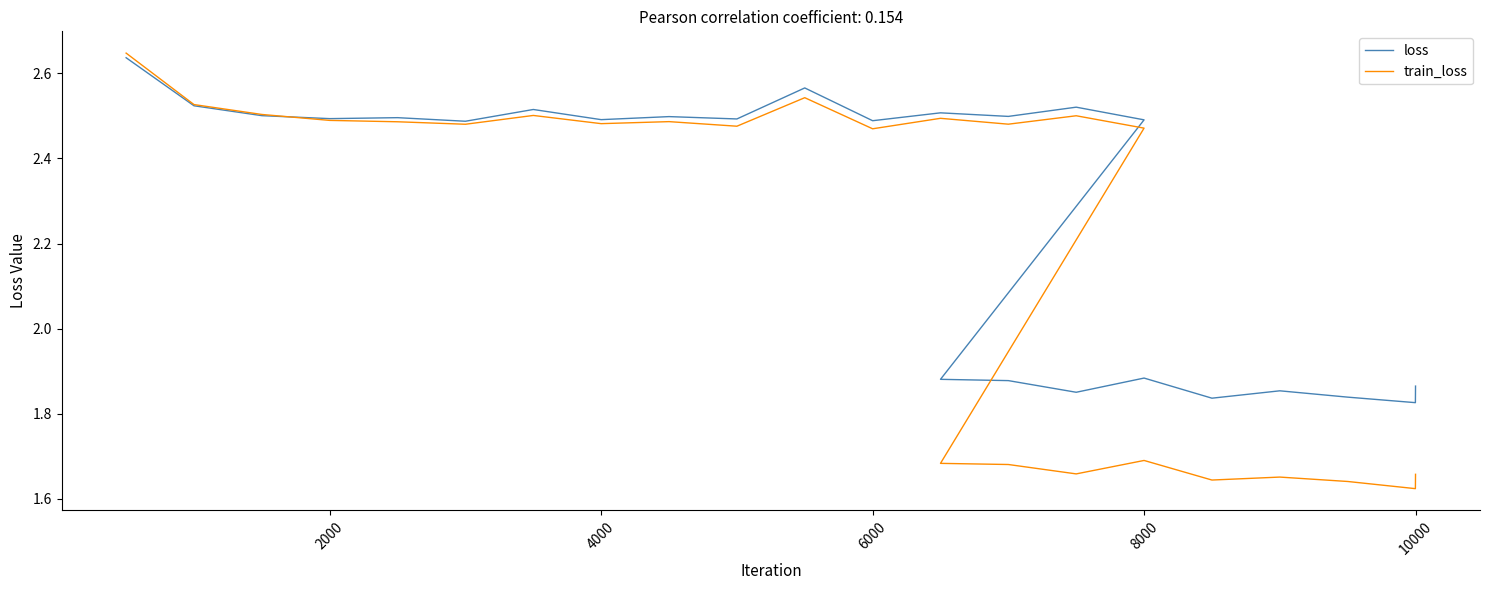

Does the chart display data point markers on the line(s)?

No